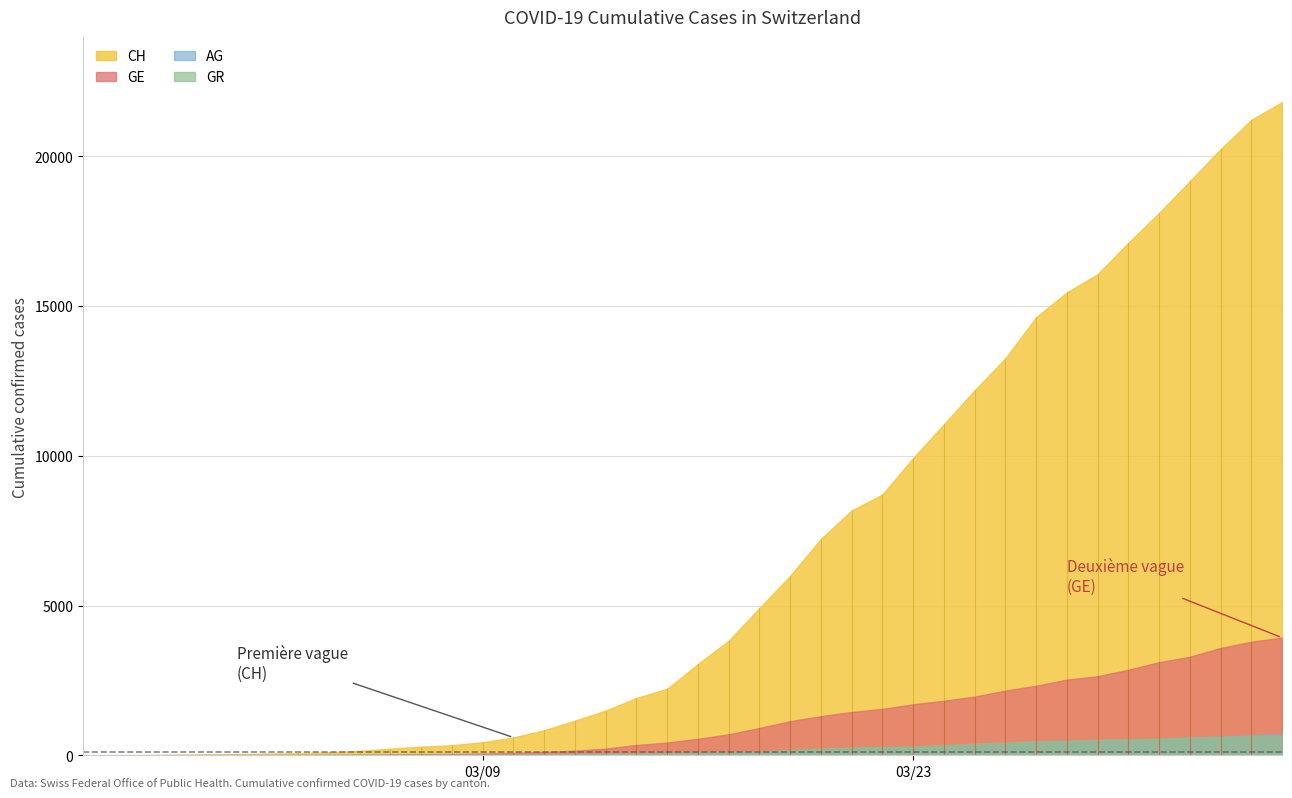

How many lines are shown in the chart?

4